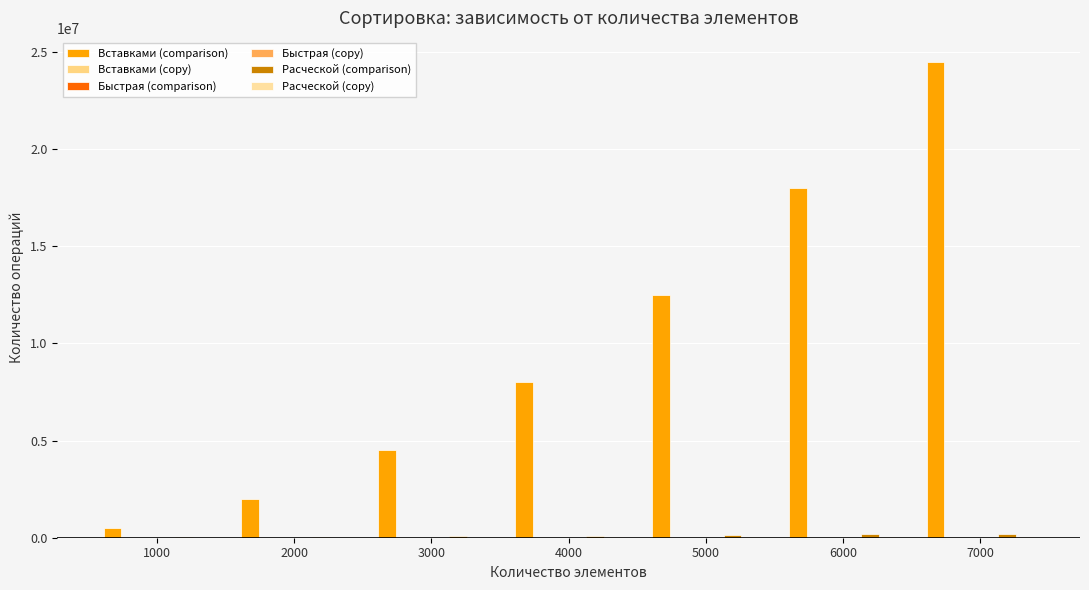

Is it true that Расческой (copy) equals 9492 at 2000?

False